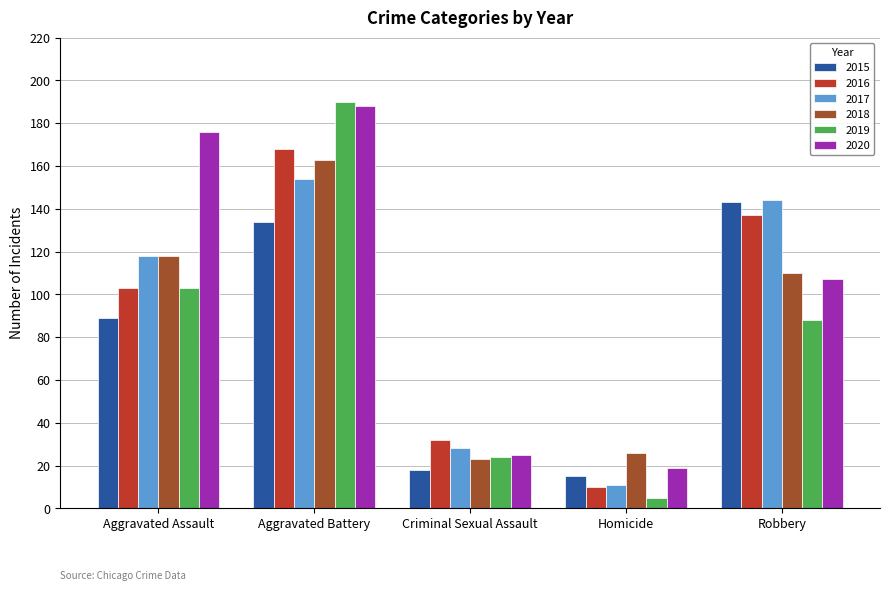

True or false: 2020 has a value of 25 at Criminal Sexual Assault.

True